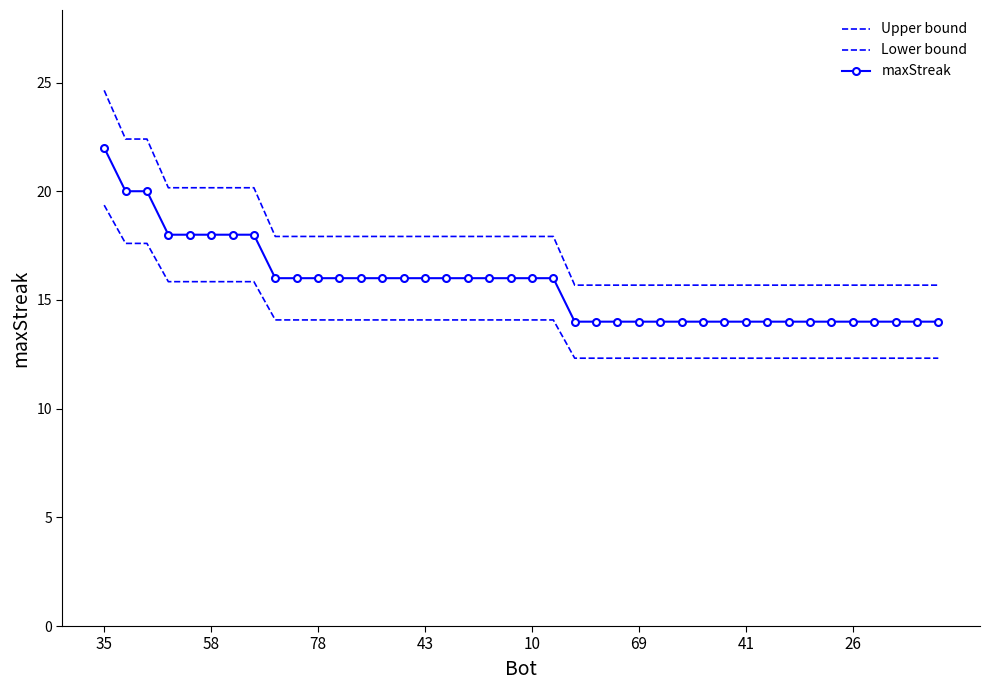

Where does the Upper bound series first go above 17?

35